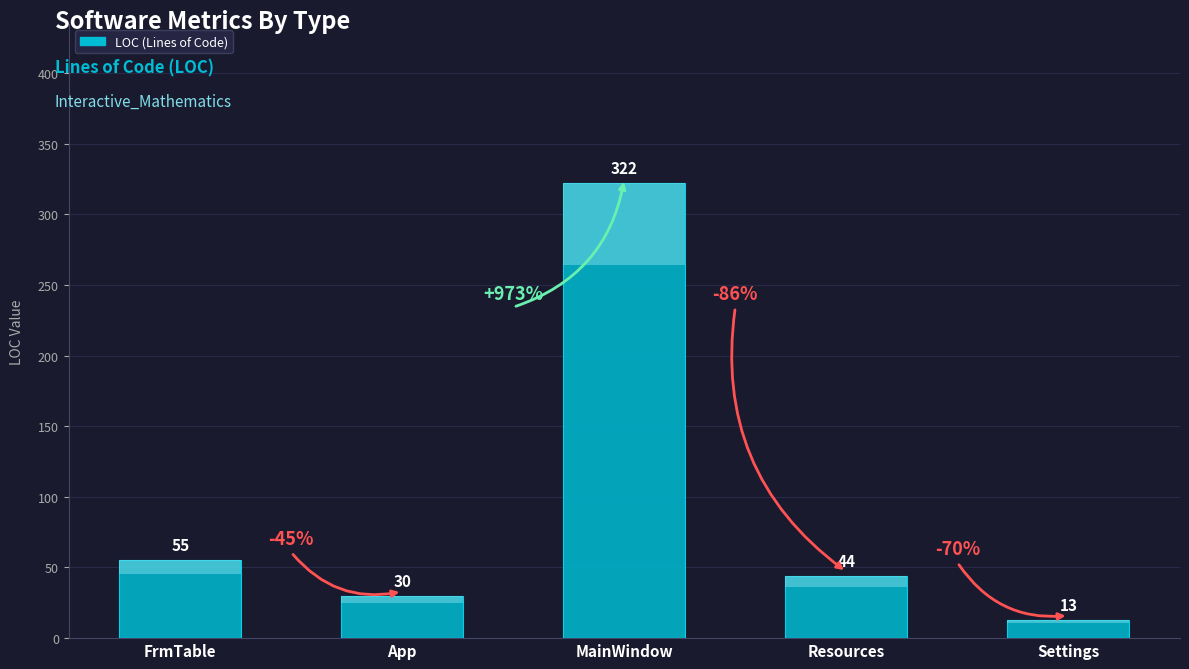

List the labels in order of value, largest first.

MainWindow, FrmTable, Resources, App, Settings